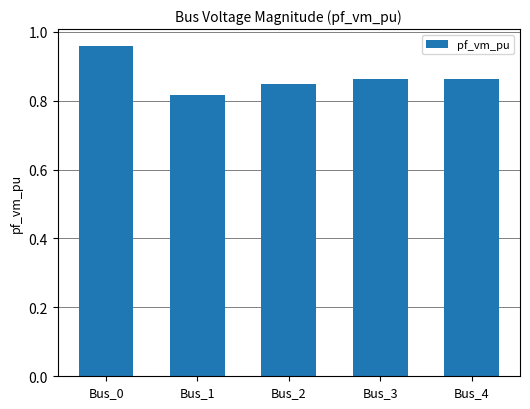

True or false: the data shows 1.4 at Bus_1.

False